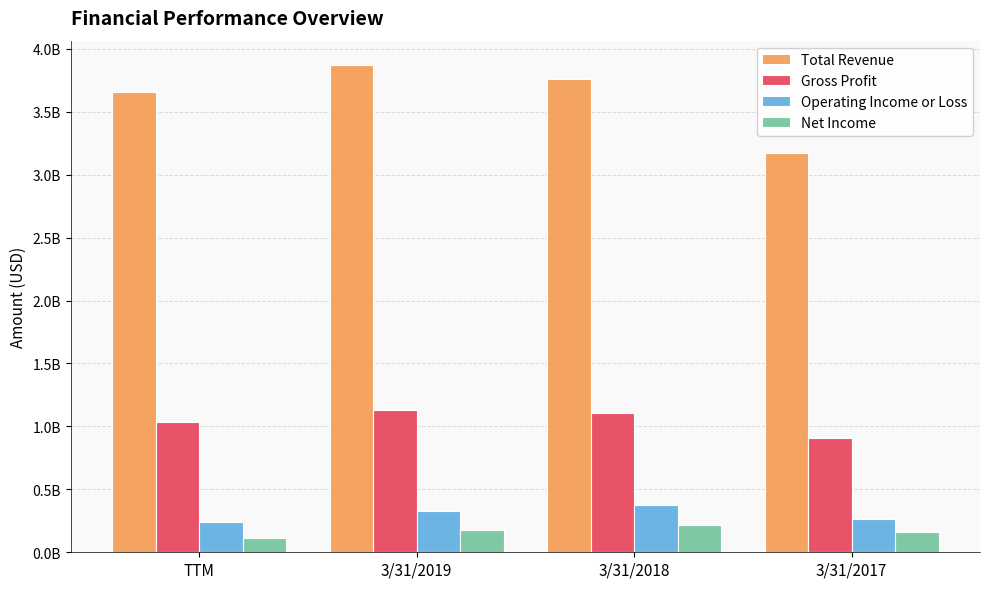

At which label is Total Revenue closest to 3520519000?

TTM